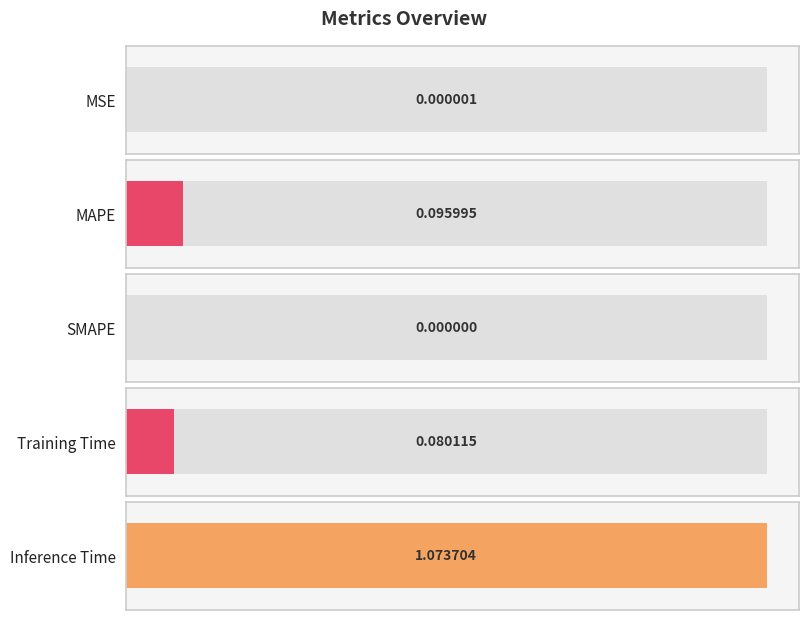

What is the average value?

0.2